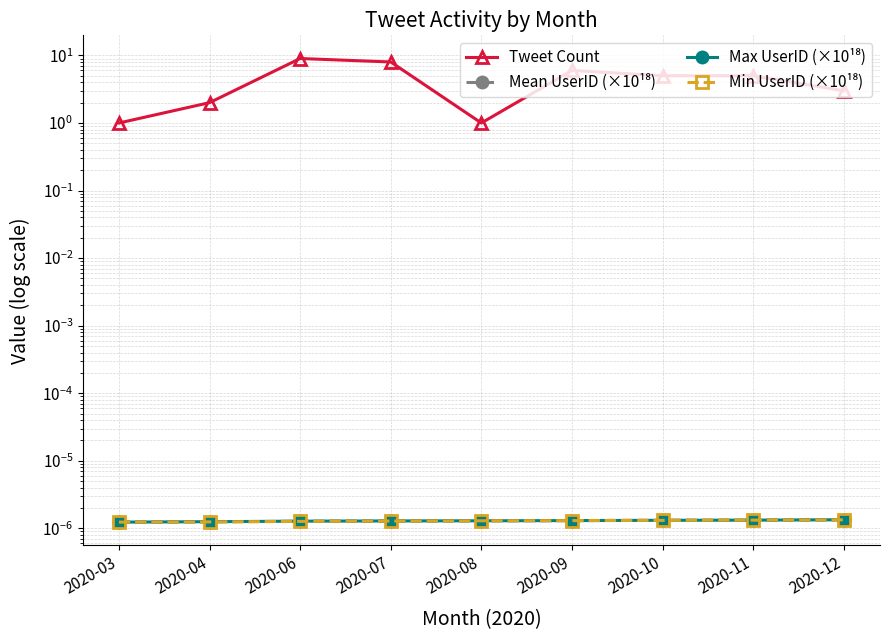

True or false: Max UserID (×10¹⁸) has a value of 0.0 at 2020-06.

True